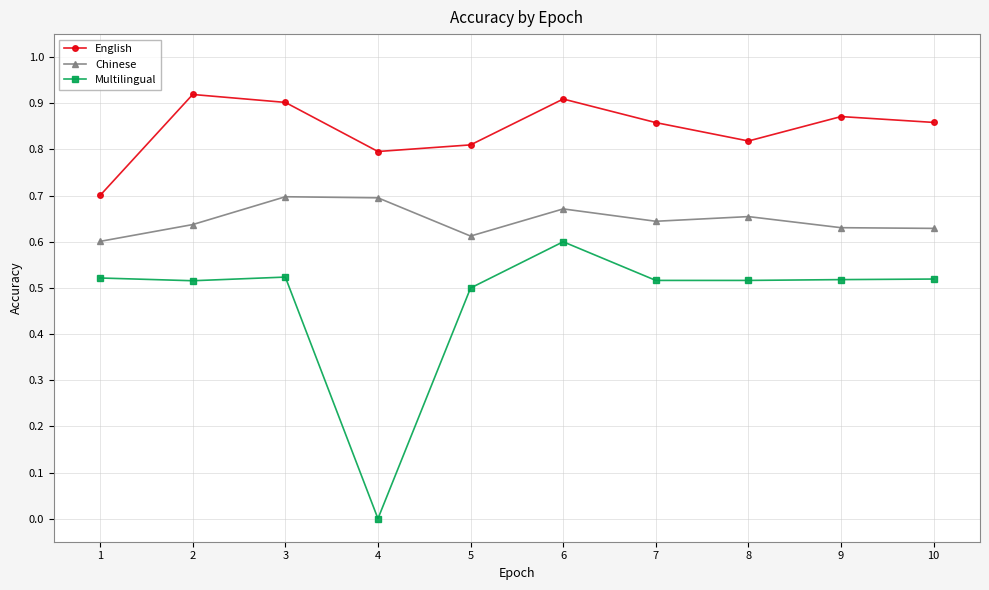

The Multilingual series shows 0.9 at 6. True or false?

False